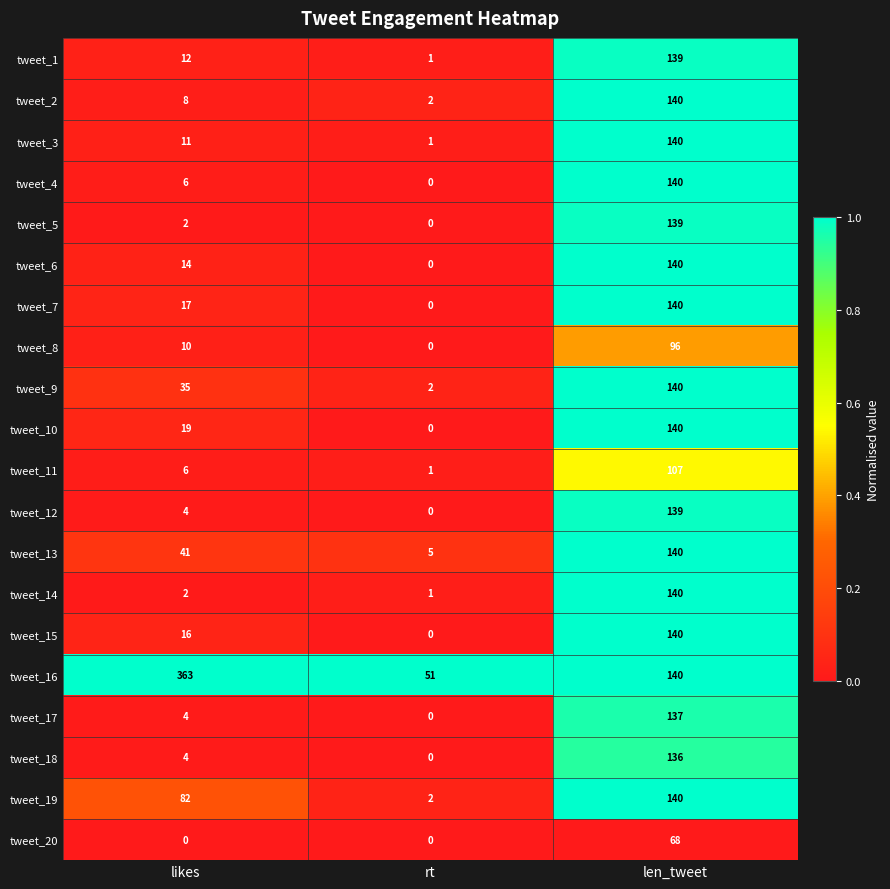

What is the average value of the tweet_19 series?

75